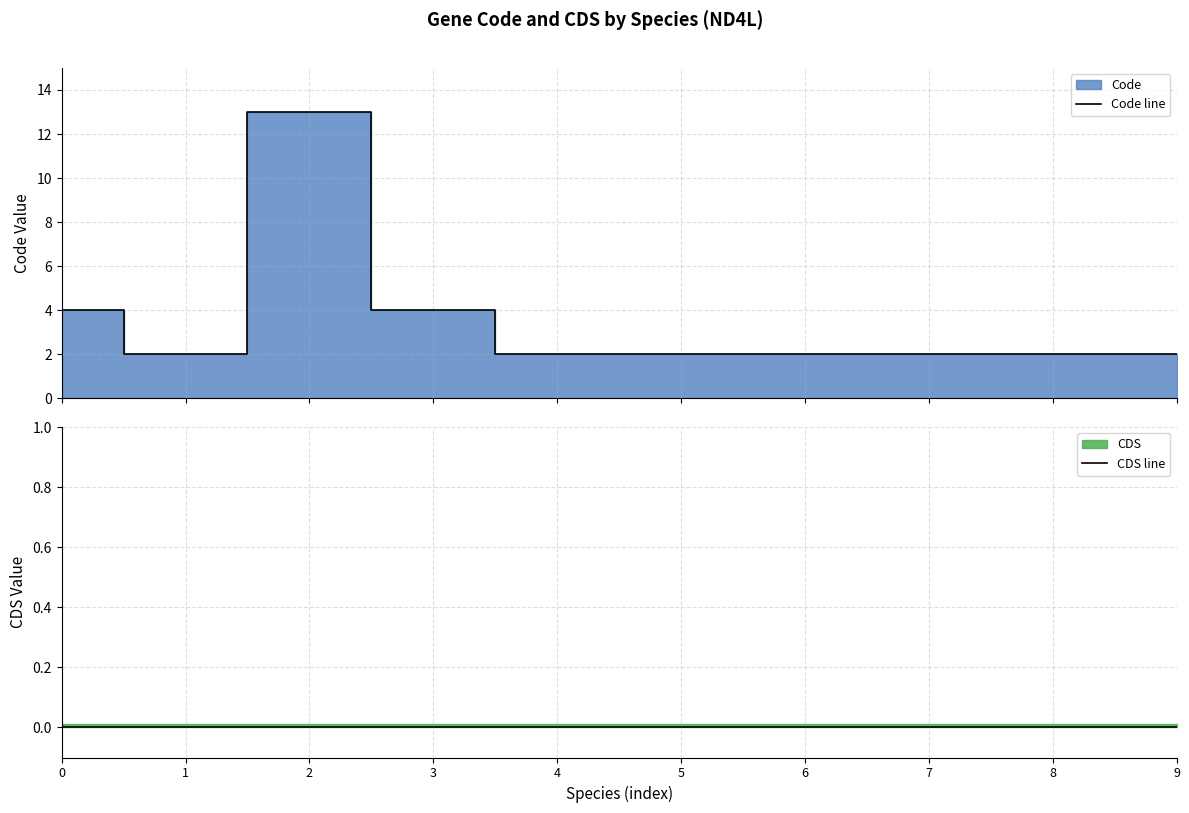

True or false: Code line and CDS line cross at least once.

False